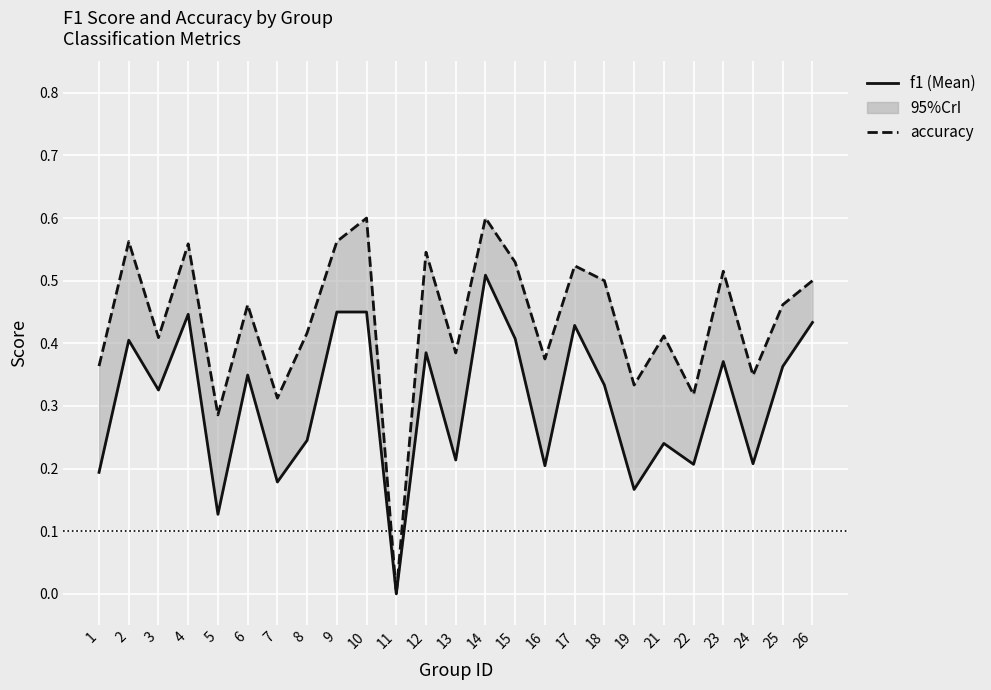

What is the value of the f1 point at the 10th from the left?

0.5